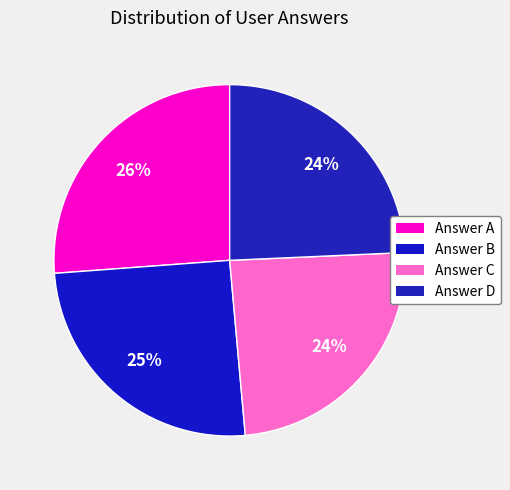

What is the smallest slice in the pie chart?

c